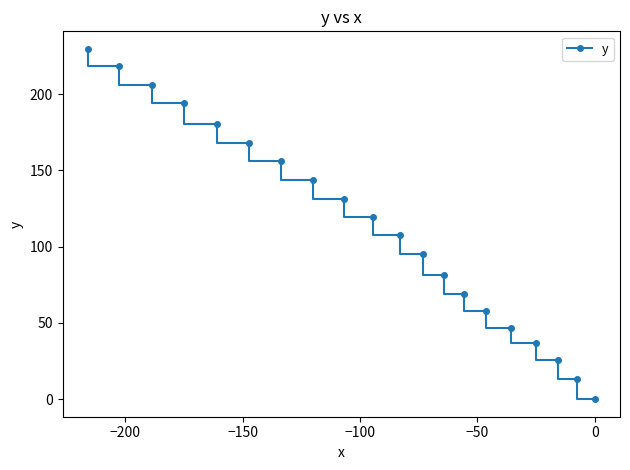

What is the value of the 16th point from the left?

46.8